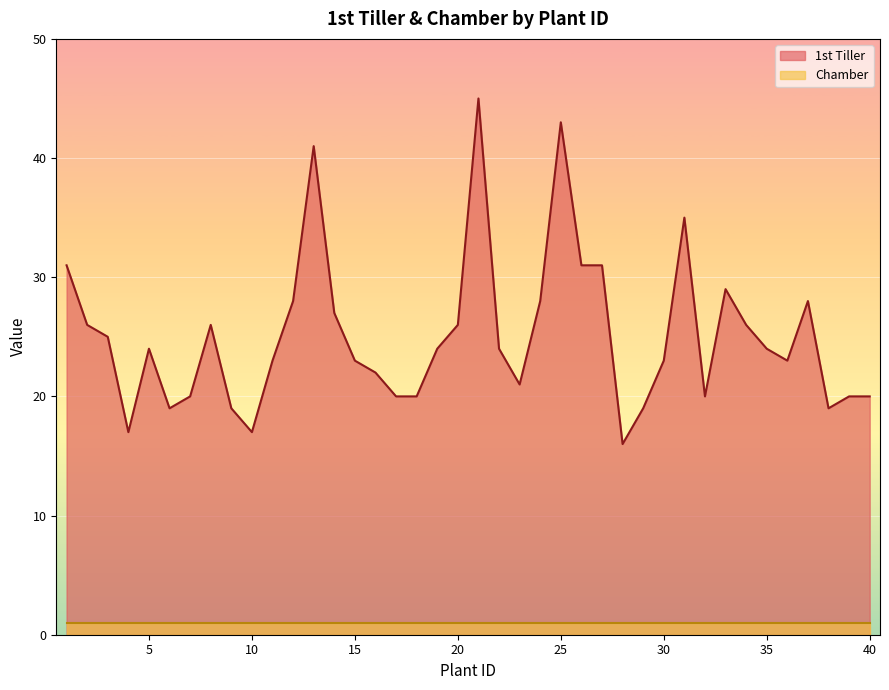

True or false: there are more than 0 points higher than both neighbors.

True